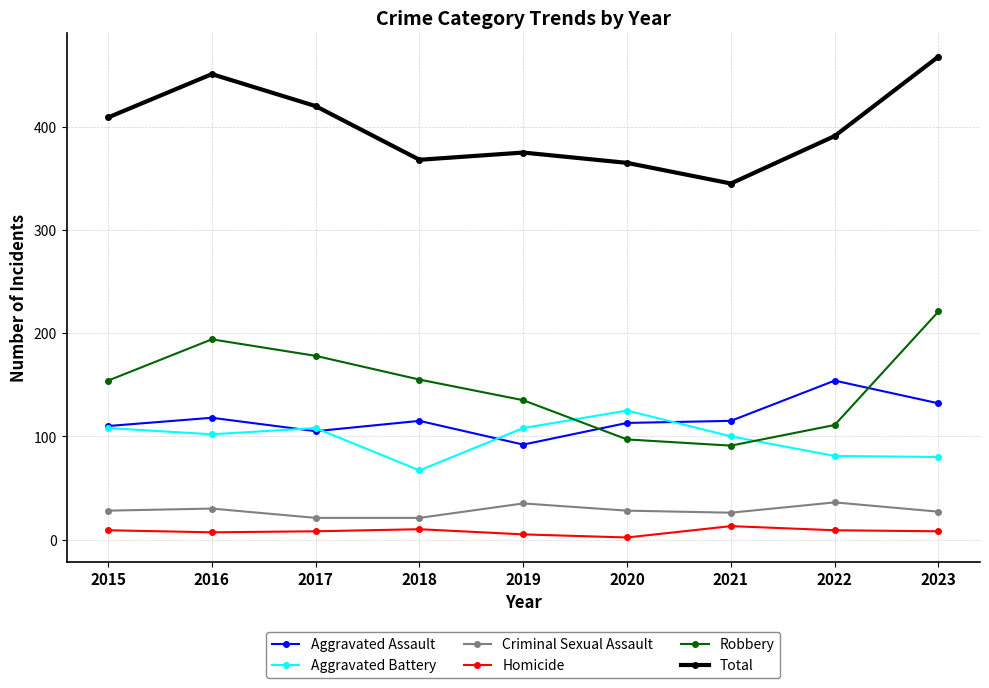

Which series has the largest total across all categories?

Total